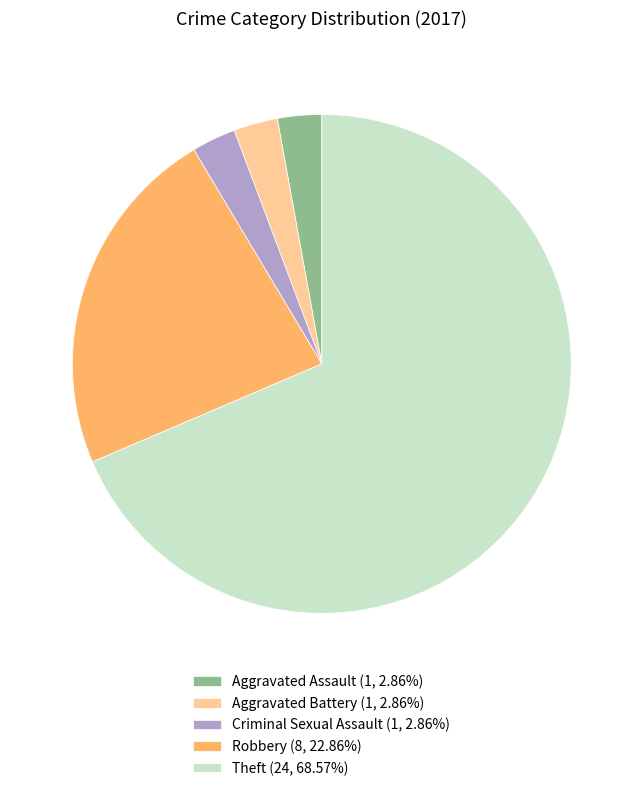

Does any single category account for the majority?

Yes